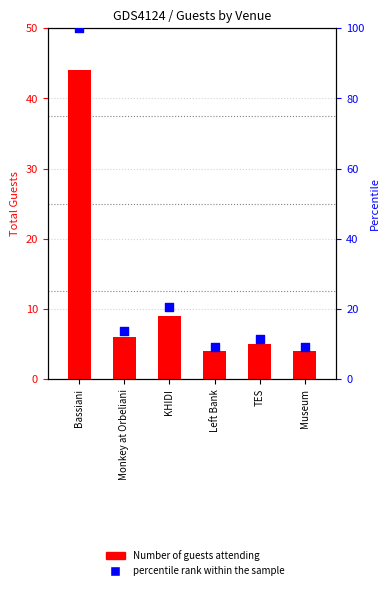

What is the total value across all series at Monkey at Orbeliani?

19.6